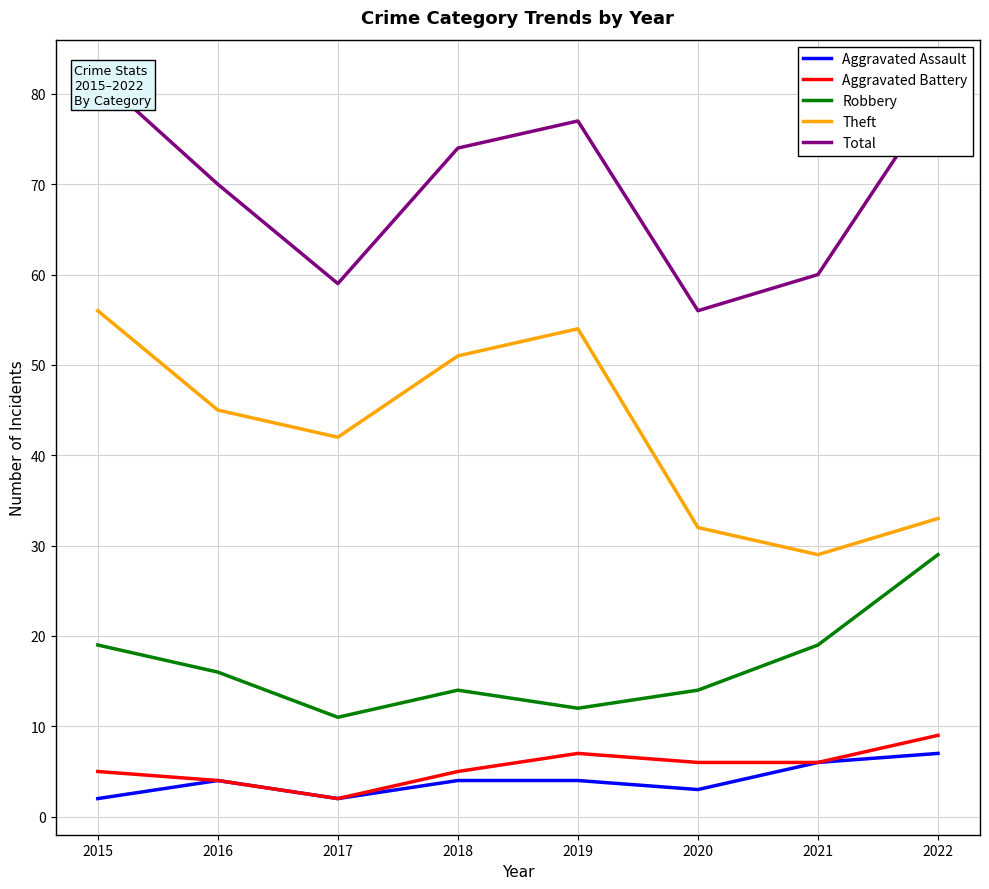

The Theft series shows 76 at 2016. True or false?

False